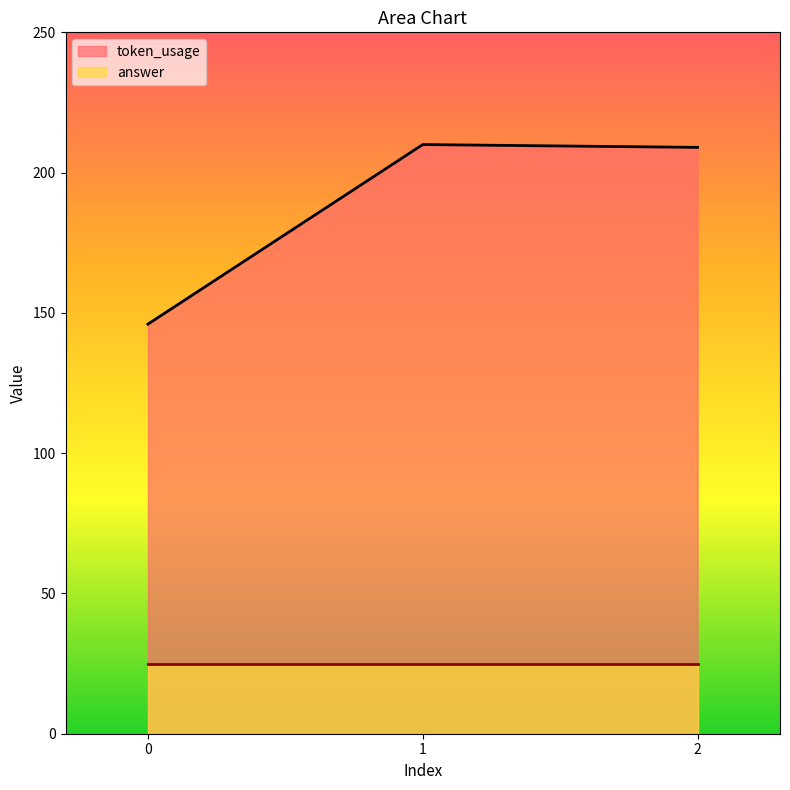

What is the sum of all values?

565